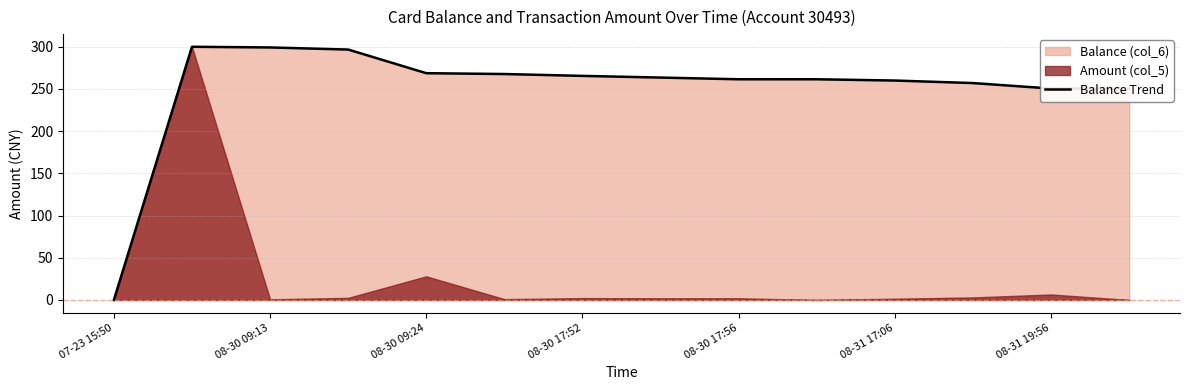

How many lines are shown in the chart?

1